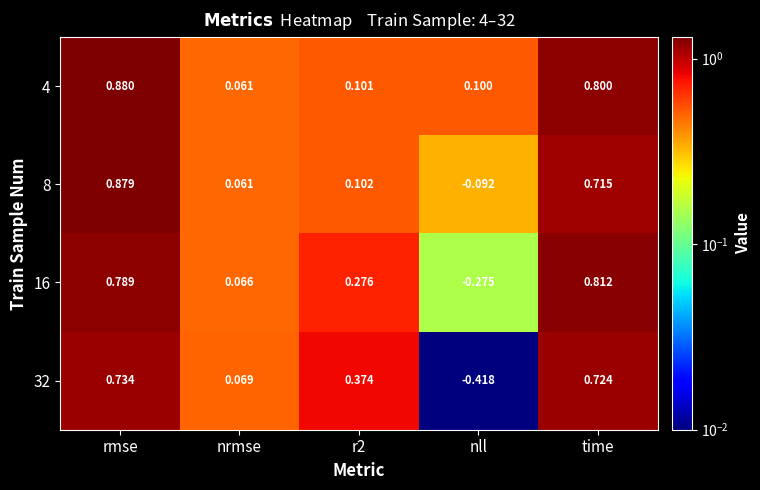

Is the value of 32 at time greater than the value of 8 at r2?

Yes